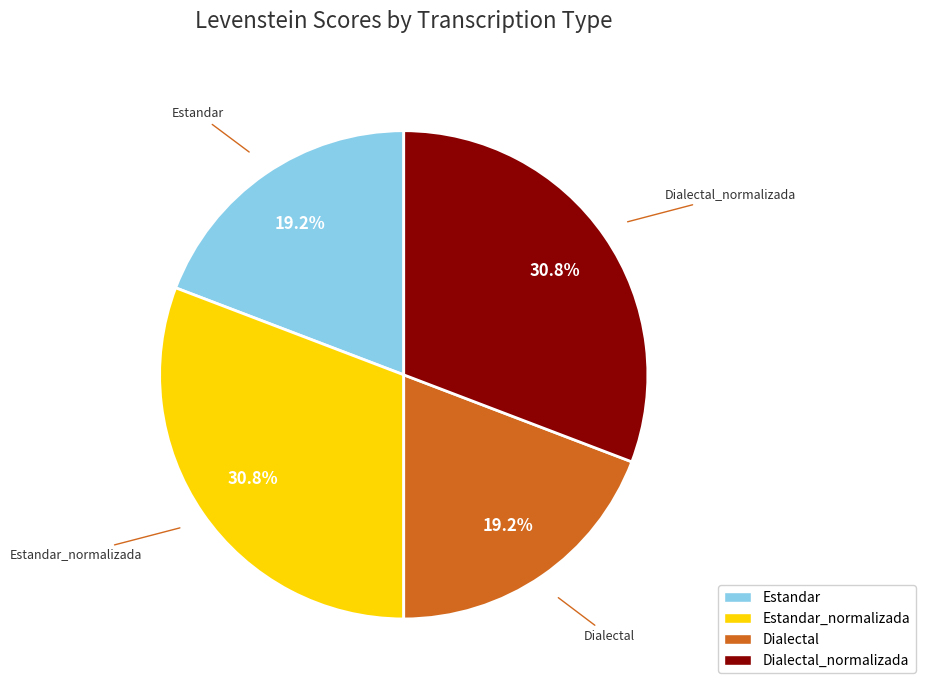

Do Estandar and Dialectal together represent more than half of the pie?

No